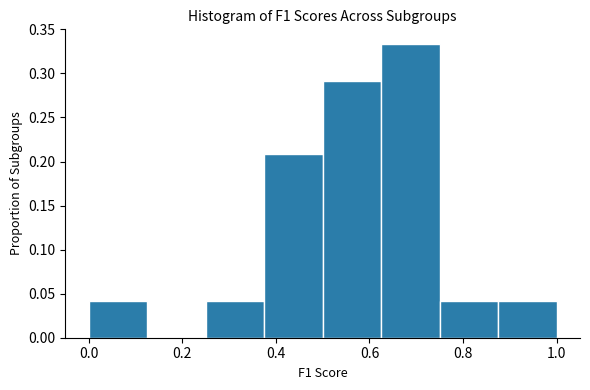

What is the height of the bar covering 0.000 to 0.125 on the x-axis? Neither the bar edges nor the heights are printed on the chart, so give them approximately, as read against the axes.

0.040